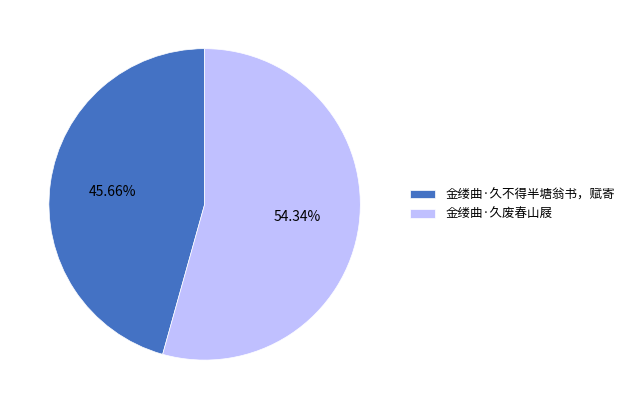

What percentage is the 金缕曲·久废春山屐 slice, to the nearest percent?

54%